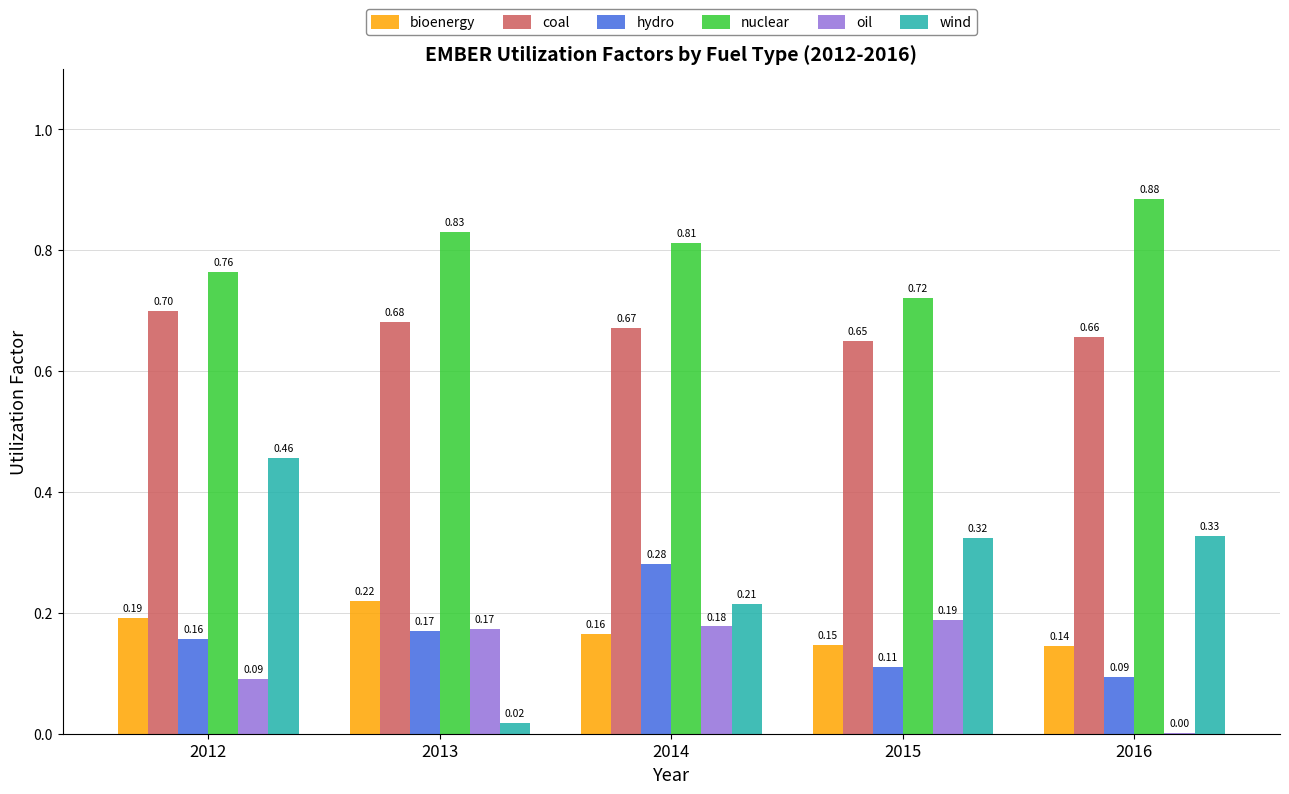

Which category has the highest value in the bioenergy series?

2013